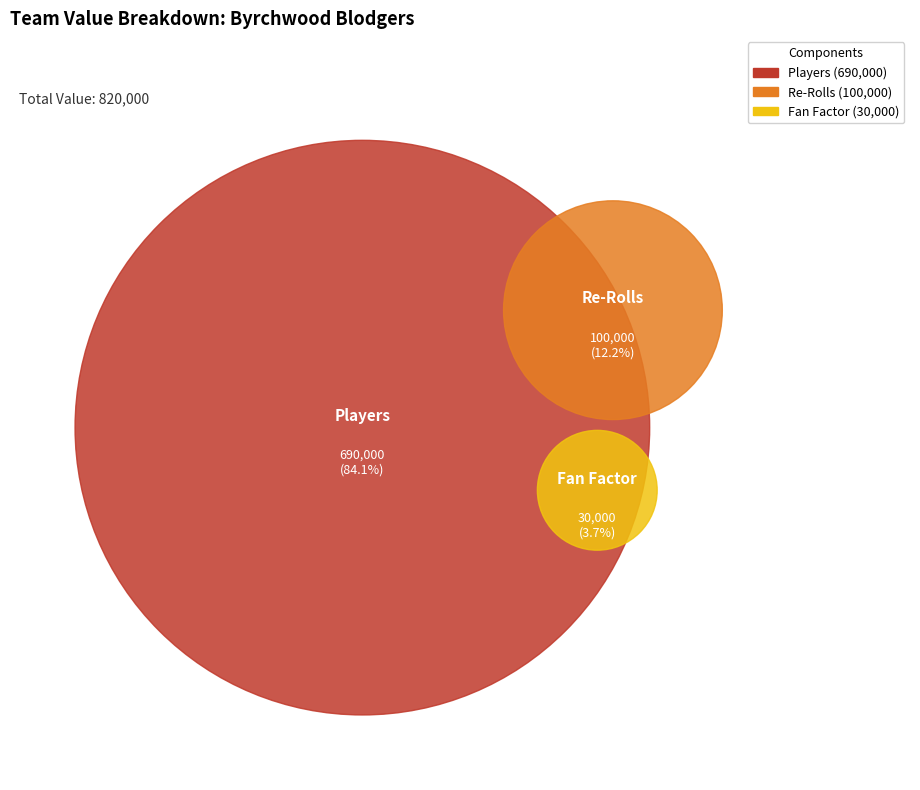

The Players slice represents 84% of the pie. True or false?

True